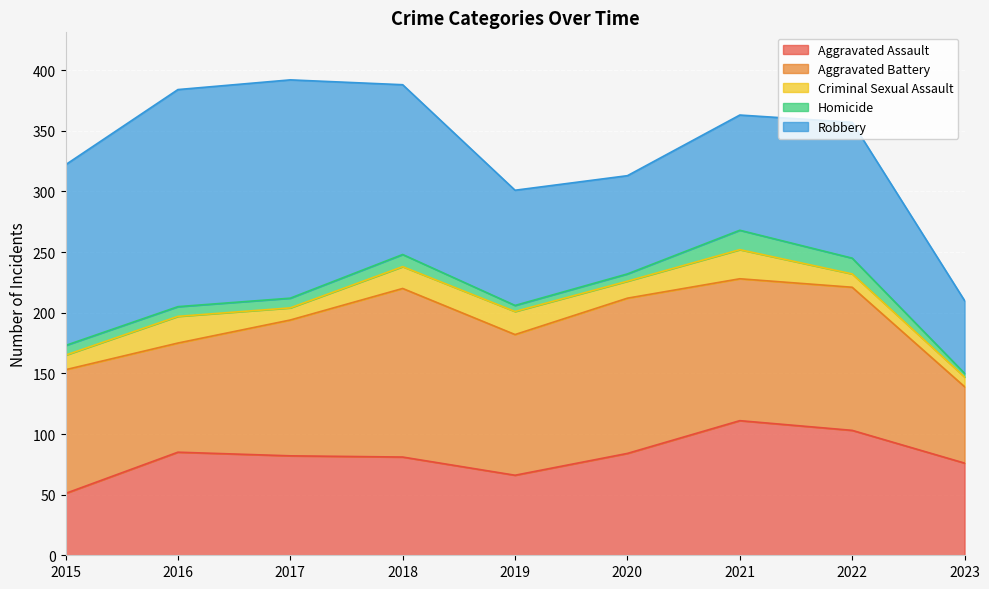

Rank the categories by Robbery value from lowest to highest.

2023, 2020, 2019, 2021, 2022, 2018, 2015, 2016, 2017